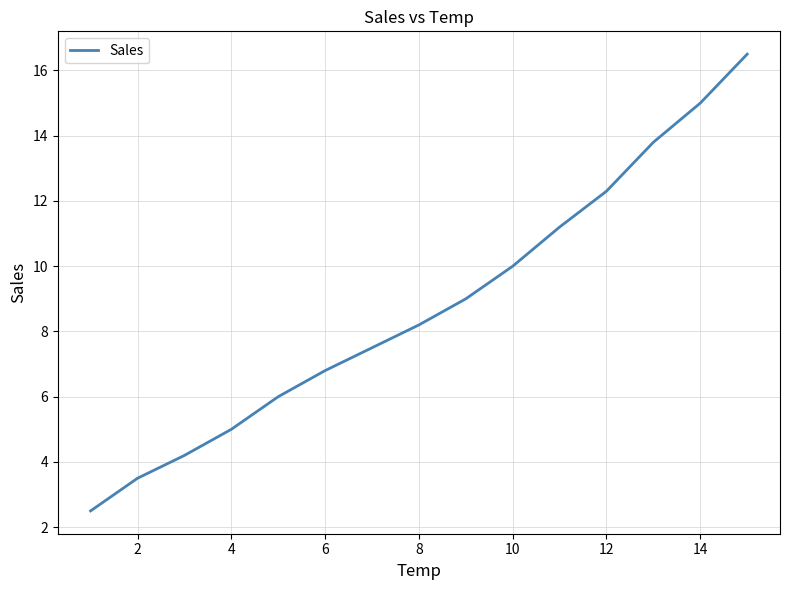

What is the difference between the maximum and minimum values?

14.0